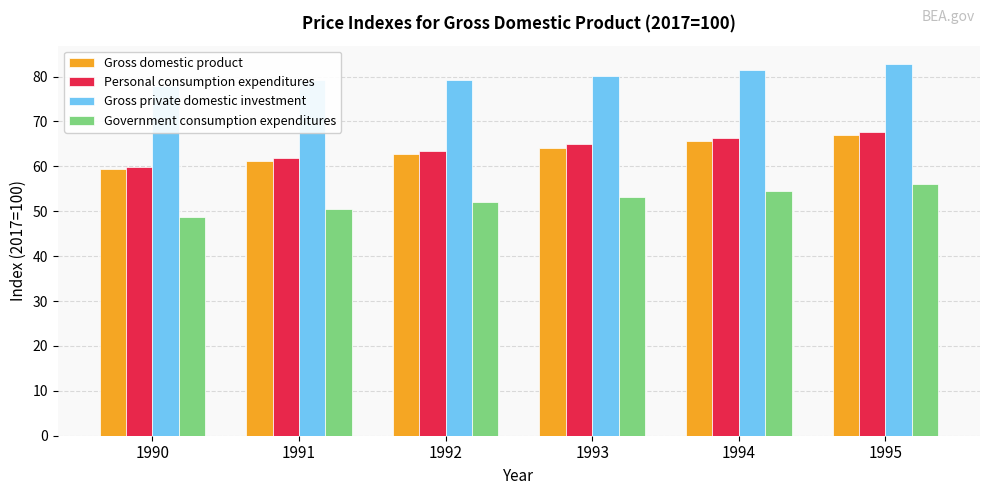

What is the smallest value displayed?

48.7